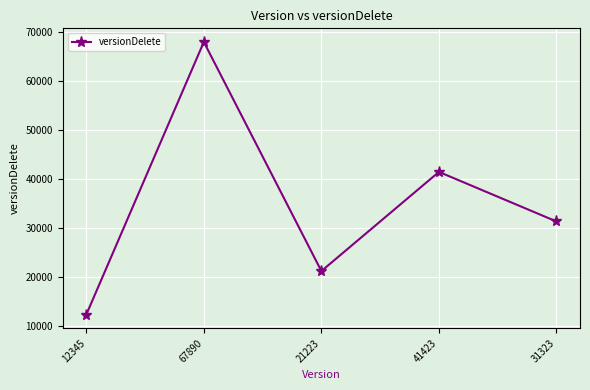

Rank the categories by value from highest to lowest.

67890, 41423, 31323, 21223, 12345